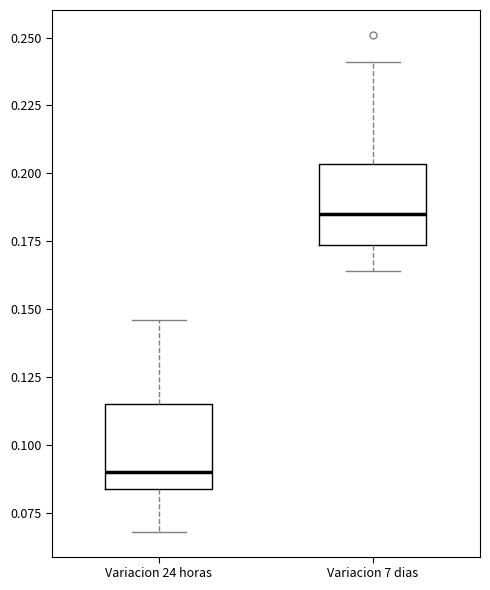

Where does the lower whisker of the box for Variacion 7 dias end on the y-axis? The values are not printed on the chart, so give them approximately, as read against the axis.

0.165